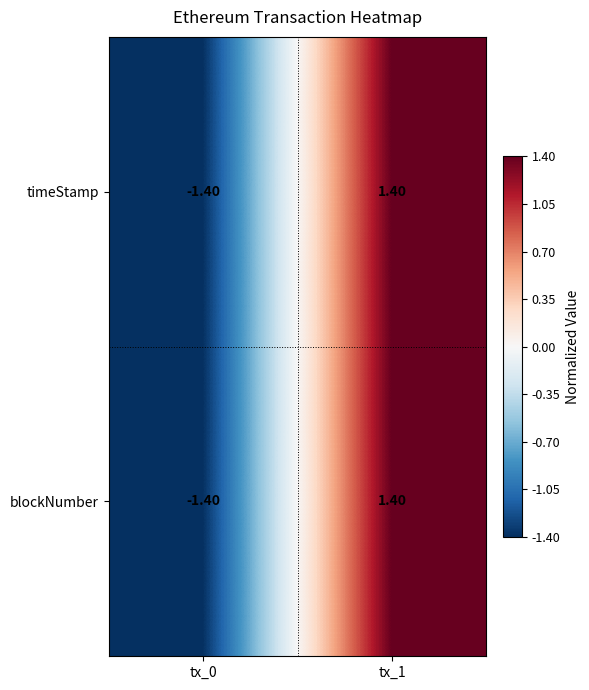

What is the total value across all series at tx_1?

2.8